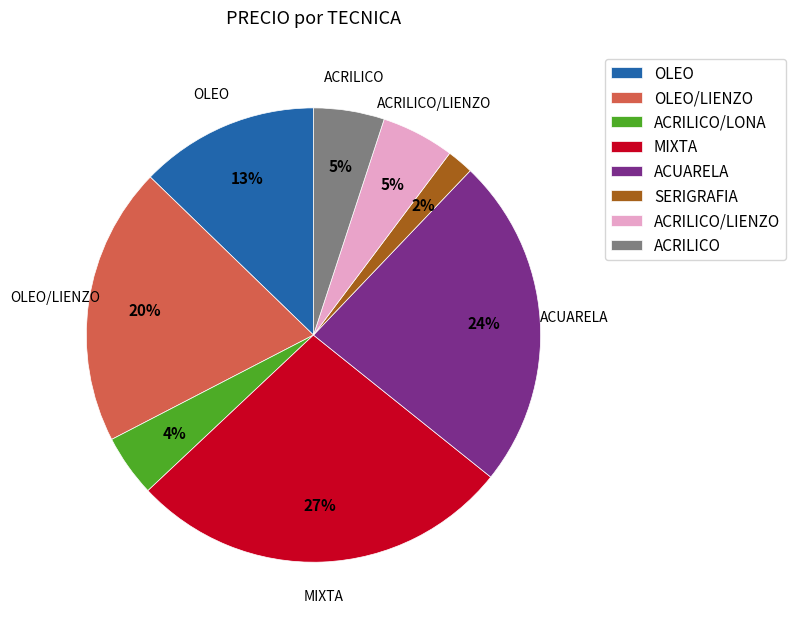

To the nearest percent, what portion does OLEO/LIENZO represent?

20%